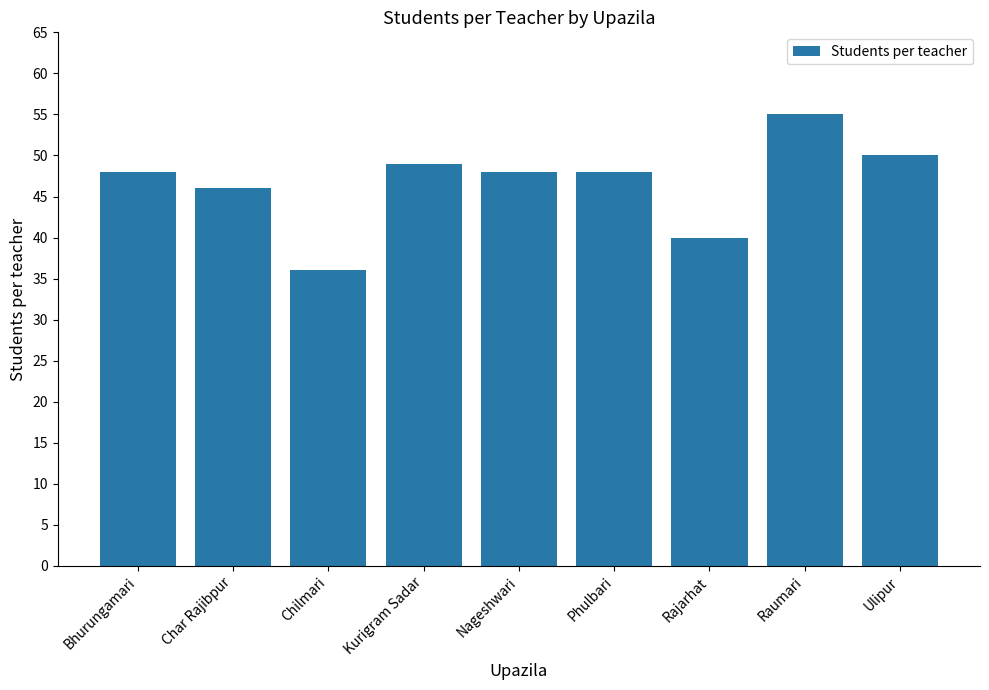

How many series are shown in this chart?

1